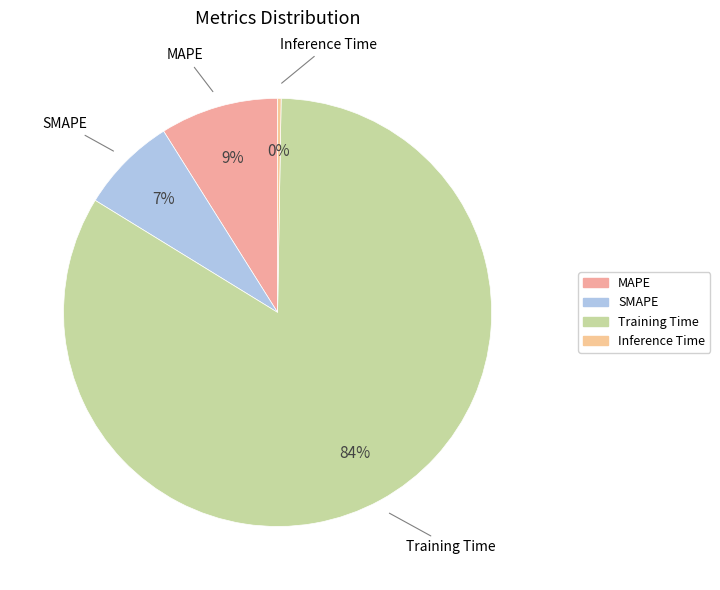

What percentage is the SMAPE slice, to the nearest percent?

7%